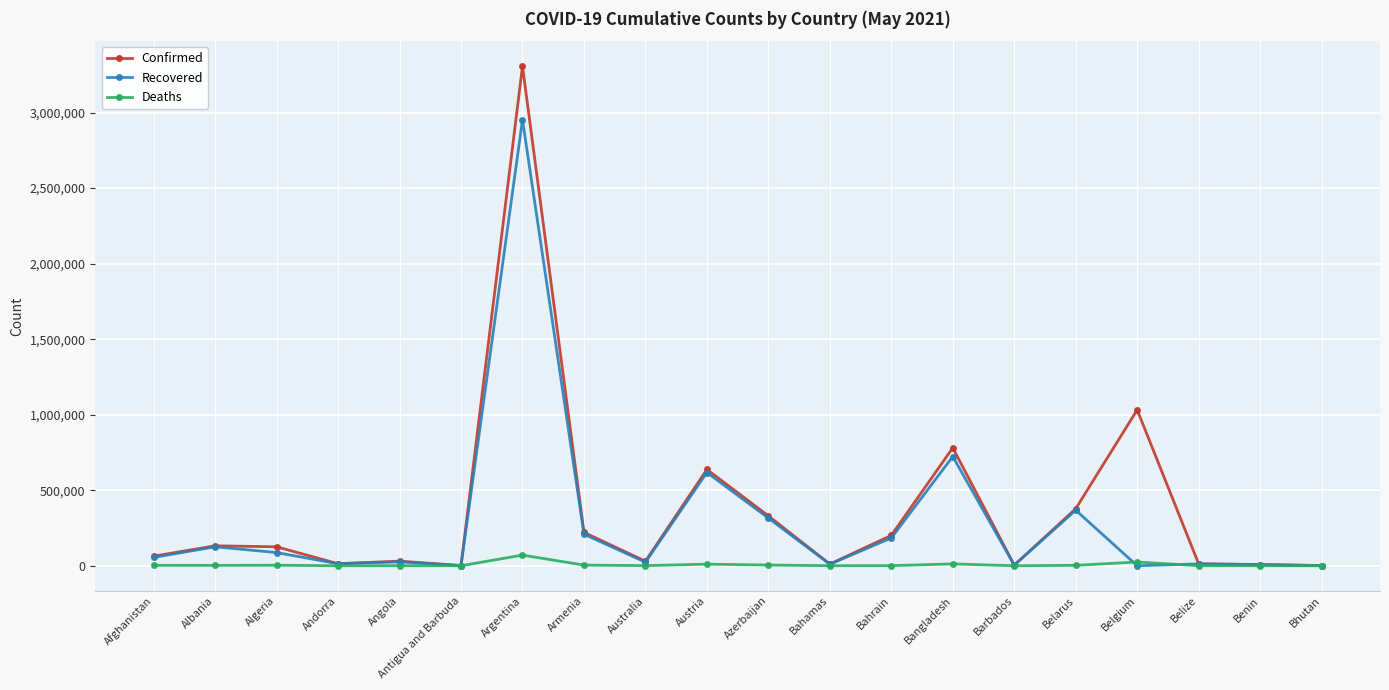

True or false: Deaths has more than 2 interior local peaks.

True